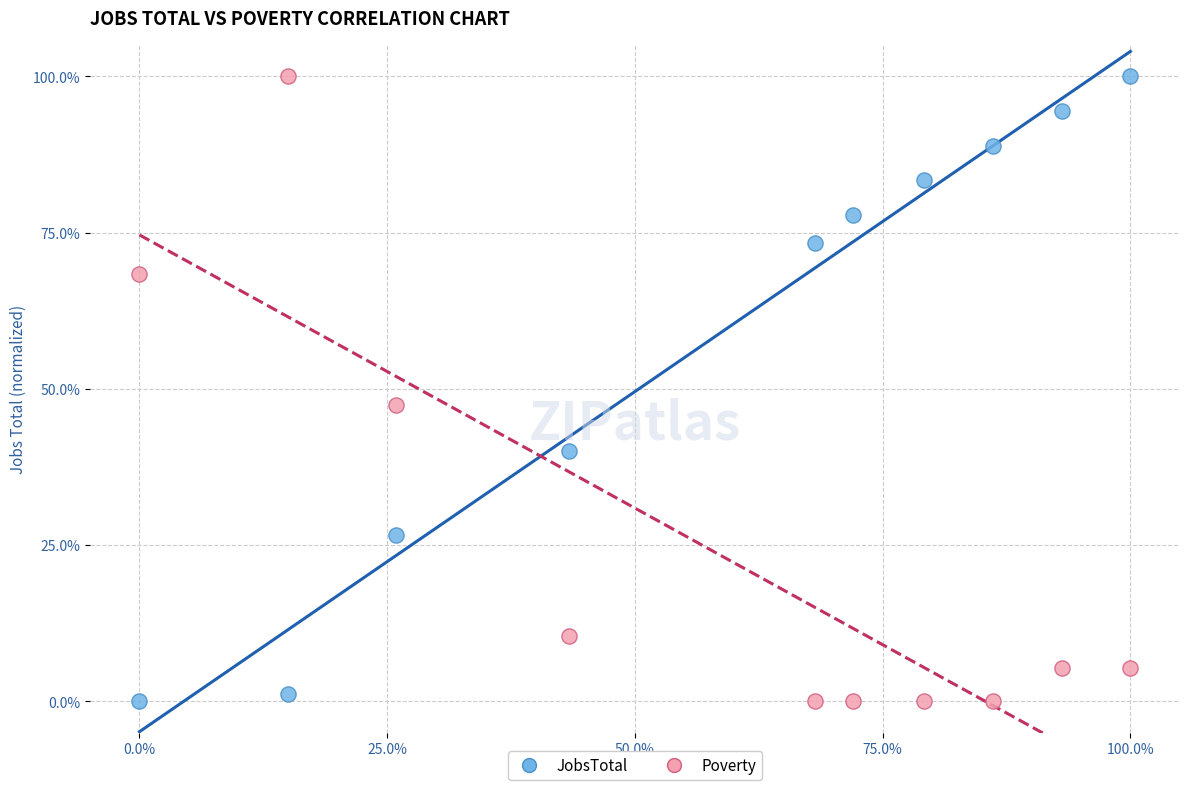

What are all the series names shown in the legend?

JobsTotal, Poverty